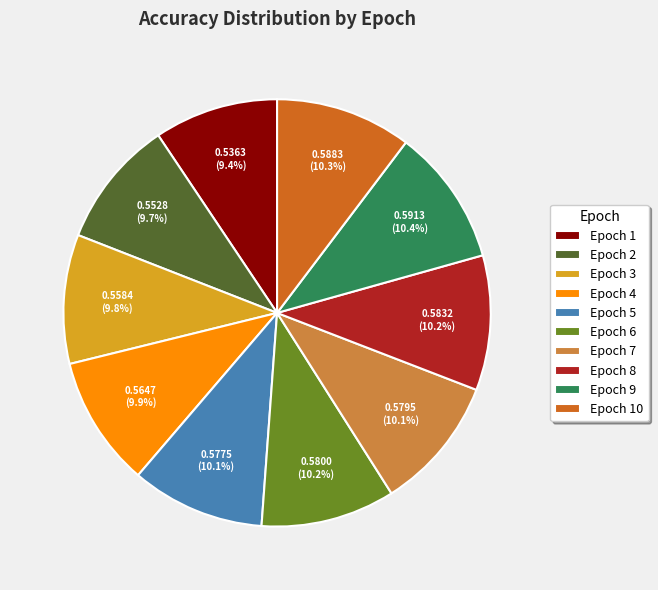

Does any single category account for the majority?

No